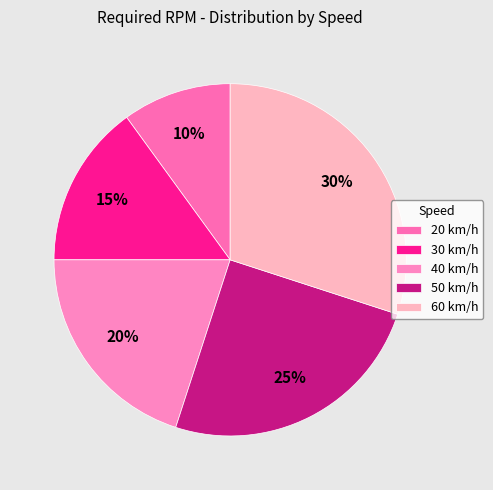

Rank the categories by value from lowest to highest.

20 km/h, 30 km/h, 40 km/h, 50 km/h, 60 km/h